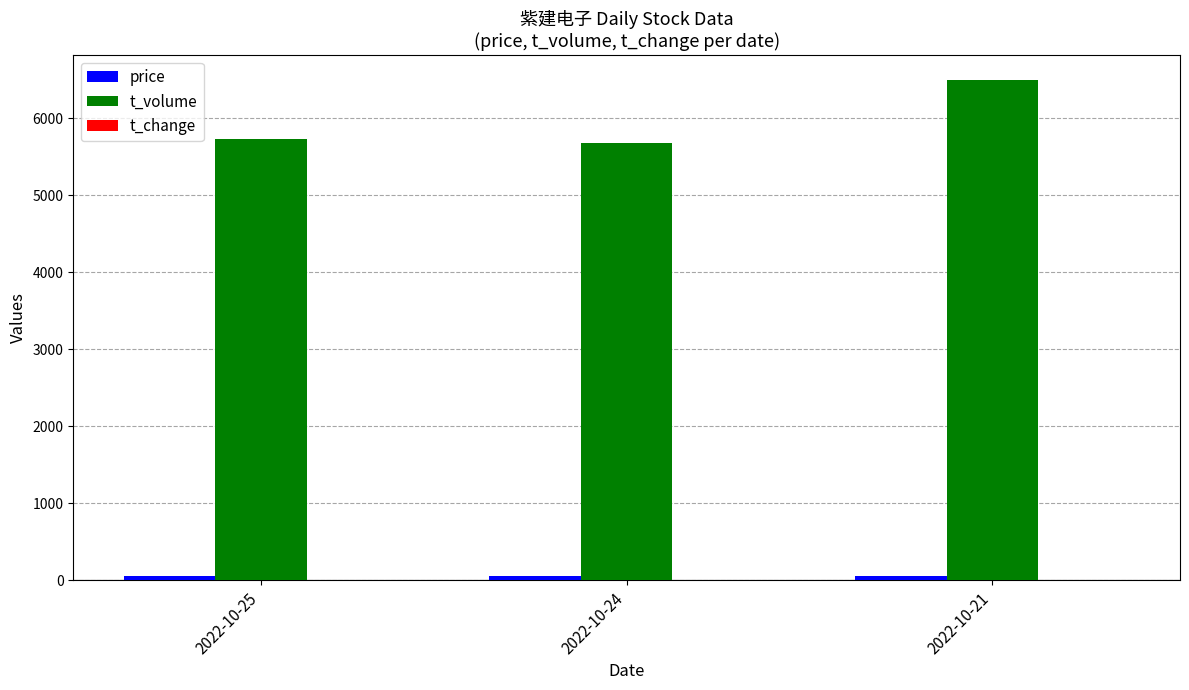

What is the sum of all t_volume values?

17903.0